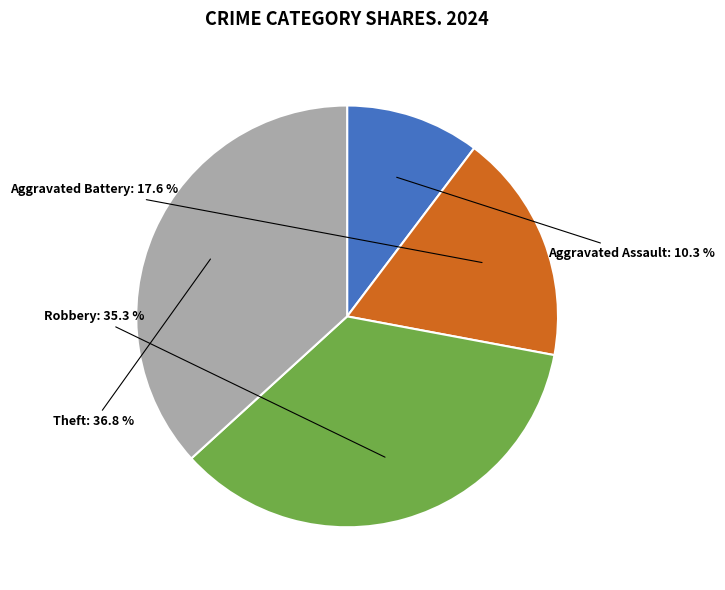

How many slices are in this pie chart?

4